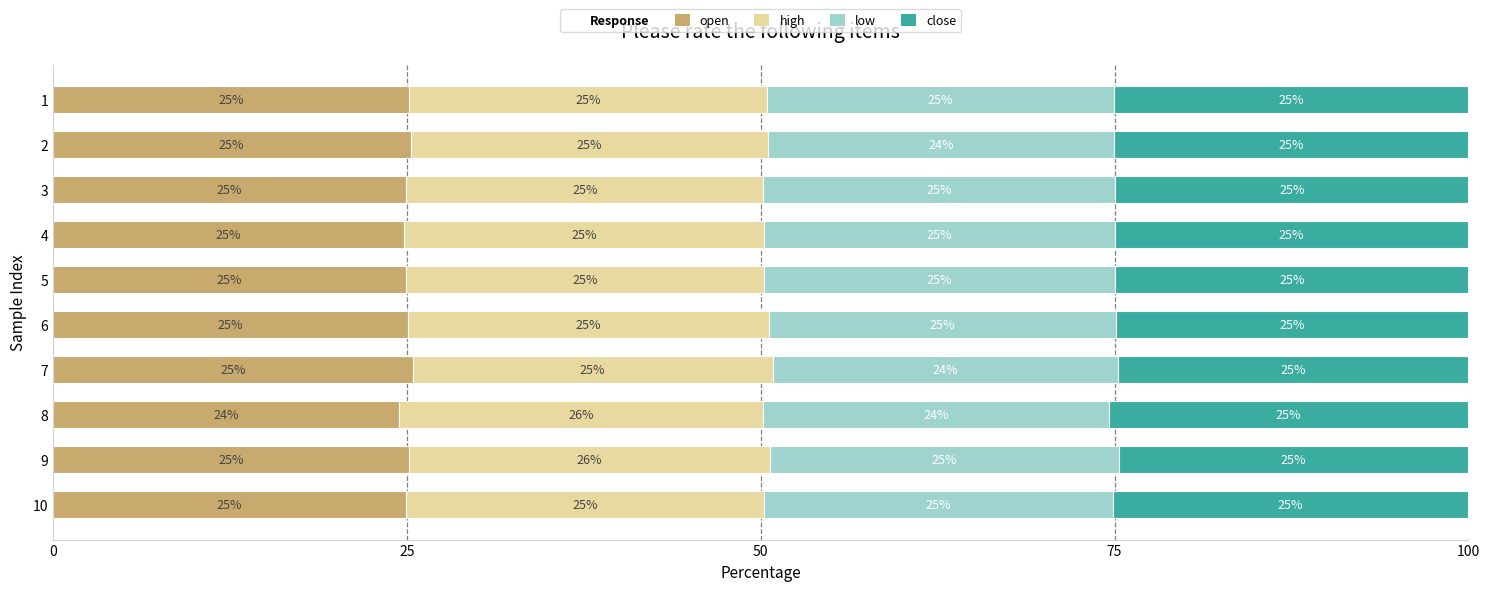

True or false: open has a value of 34.1 at 6.

False